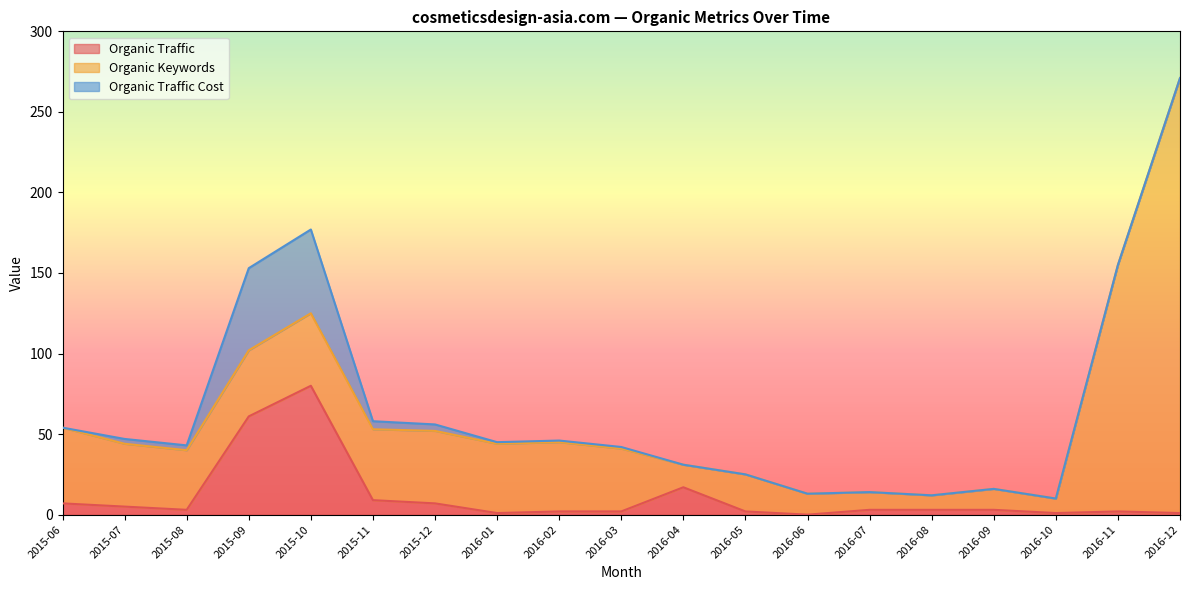

Which label corresponds to the largest value in the chart?

2016-12